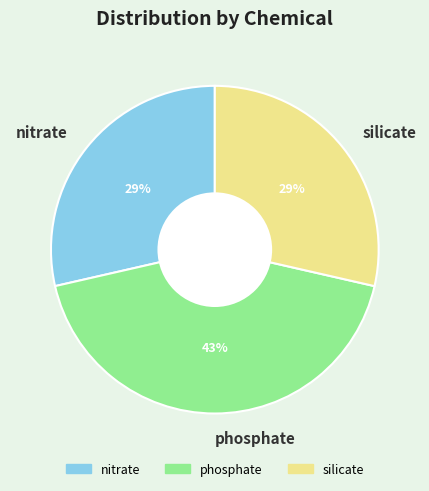

Is the sum of nitrate and phosphate greater than half?

Yes